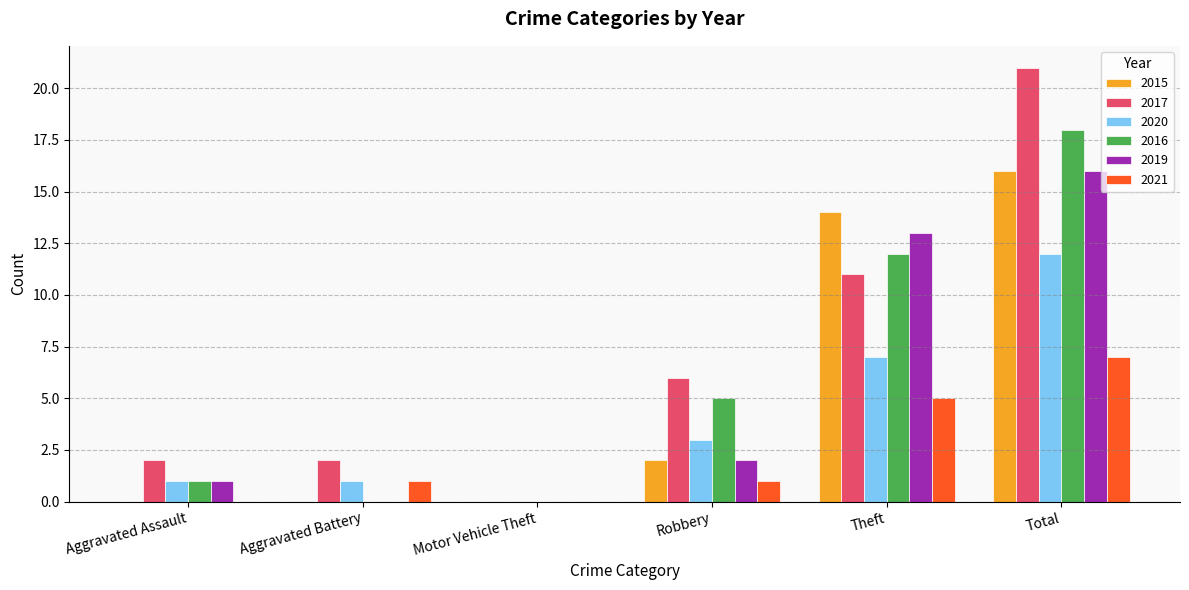

At which category is the sum across all series the highest?

Total